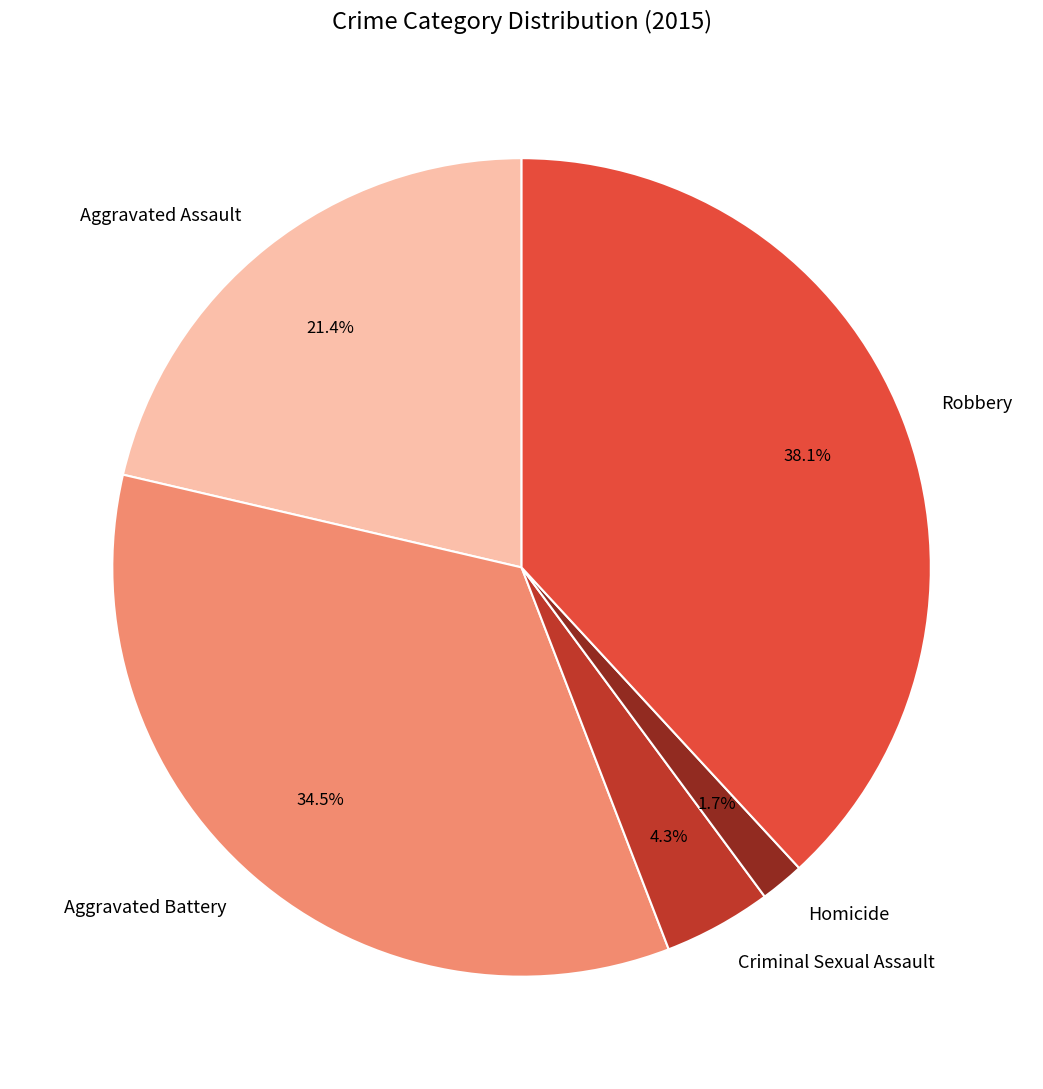

To the nearest percent, what is the difference between the Robbery and Criminal Sexual Assault slice percentages?

34%